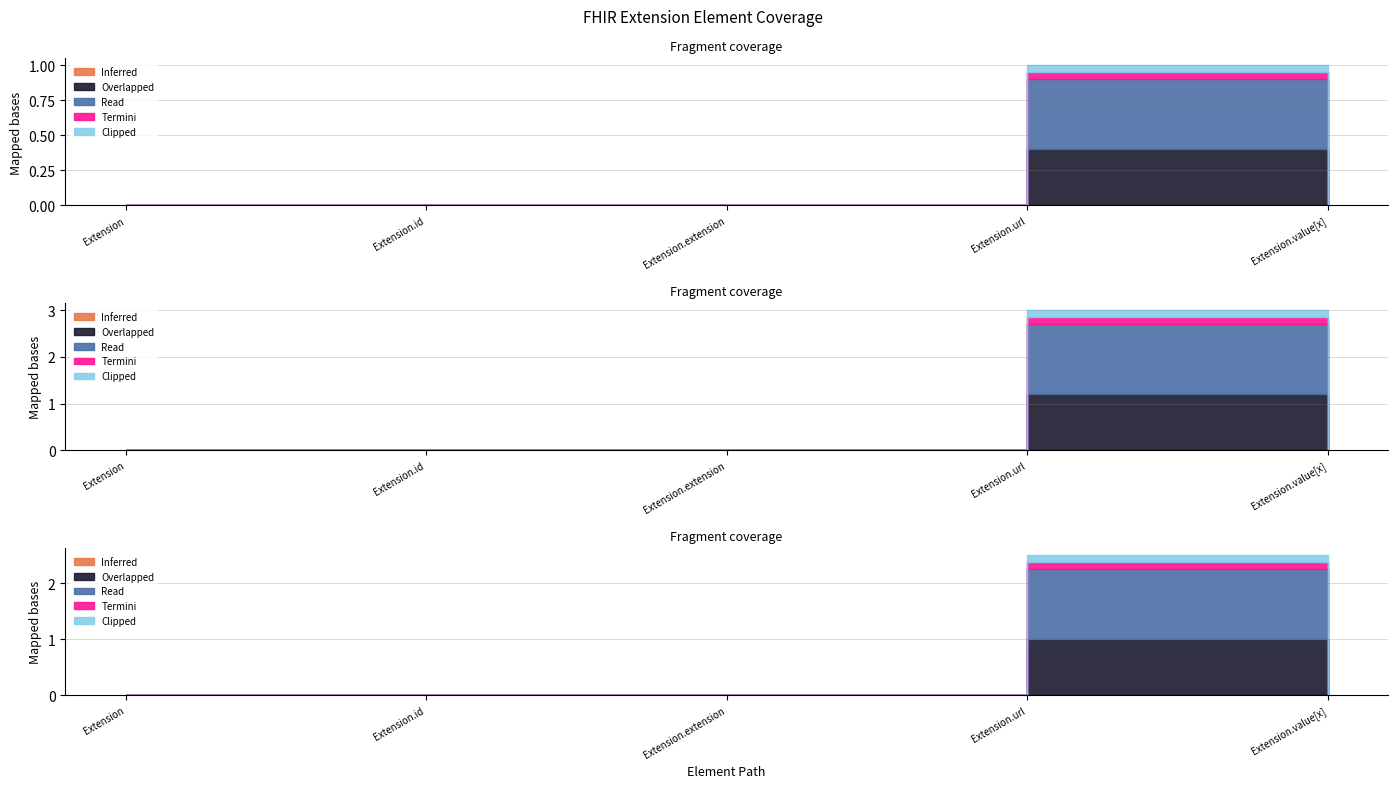

Which category has the highest value across all series?

Extension.url